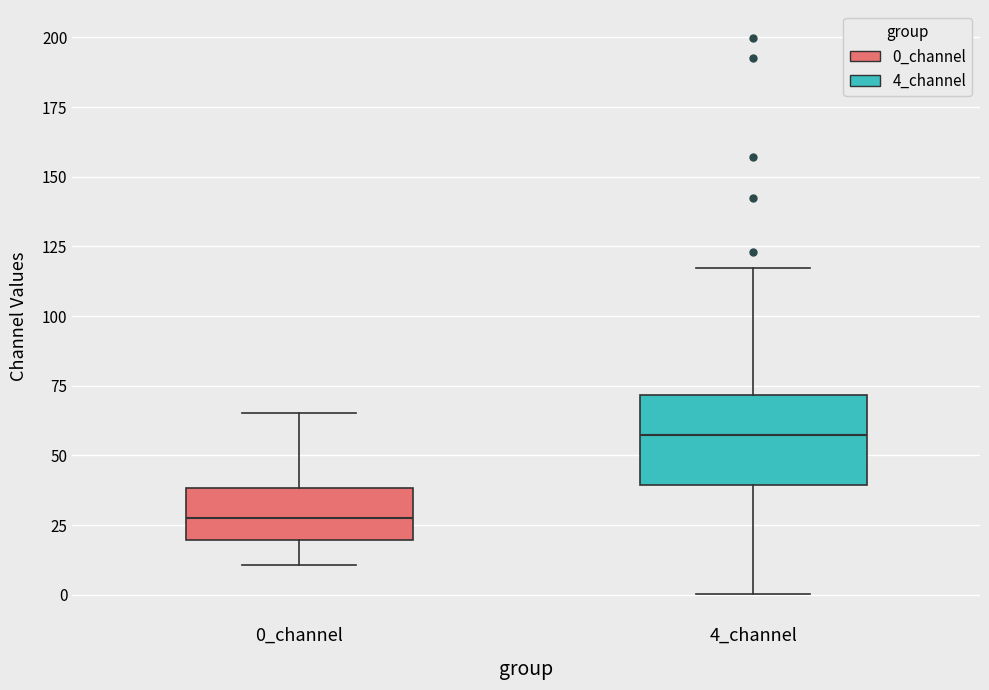

Reading left to right, transcribe this box plot: for each box, give where its median line is, the range the box spans, and where its two whiskers end, as read against the y-axis. The values are not printed on the chart, so give them approximately, as read against the axis.

0_channel: median 25, box 20 to 40, whiskers 10 to 65
4_channel: median 55, box 40 to 70, whiskers 0 to 115